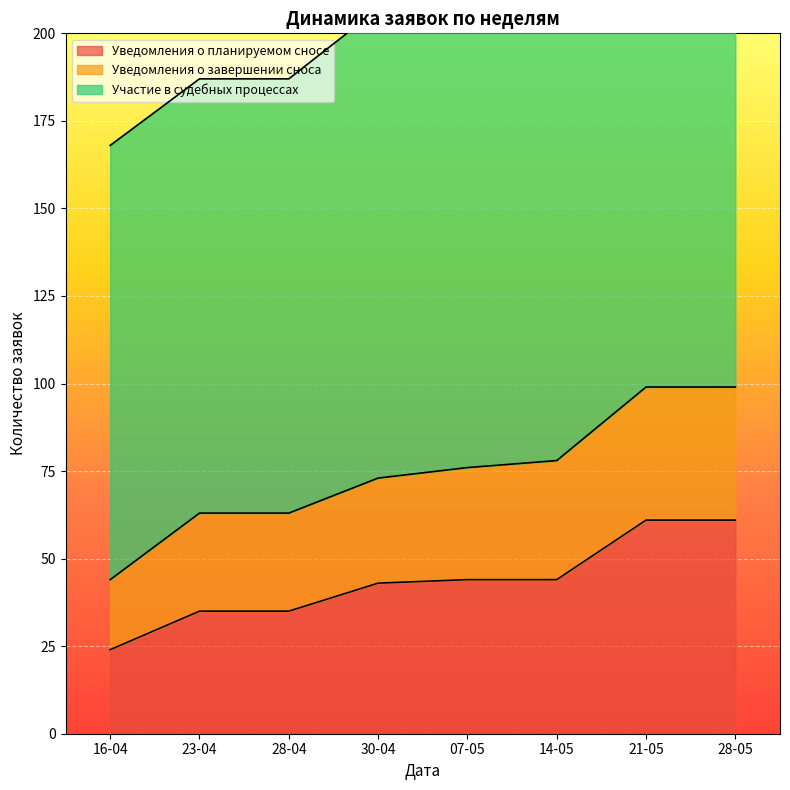

What is the average value of the Уведомления о планируемом сносе series?

43